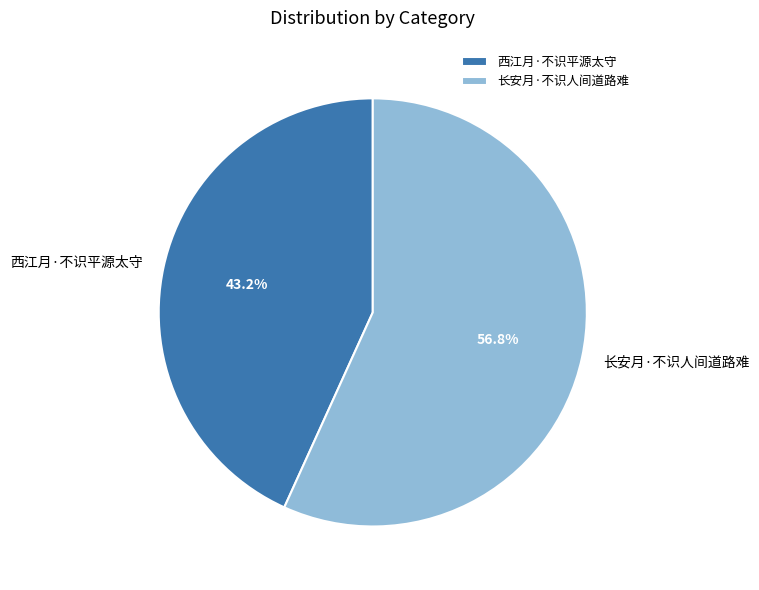

The 长安月·不识人间道路难 slice represents 42% of the pie. True or false?

False